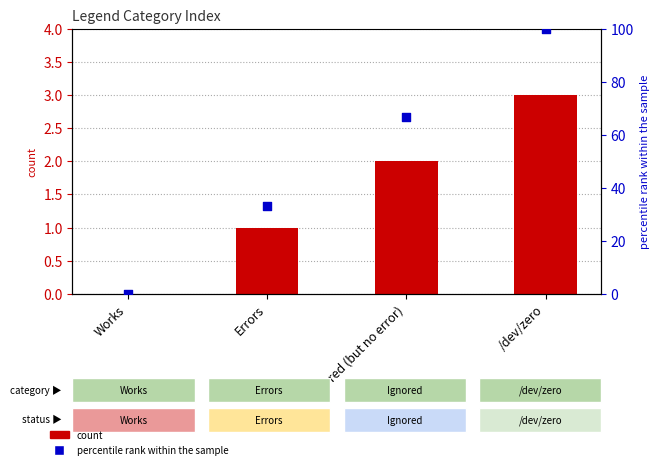

At which category is the sum across all series the highest?

/dev/zero